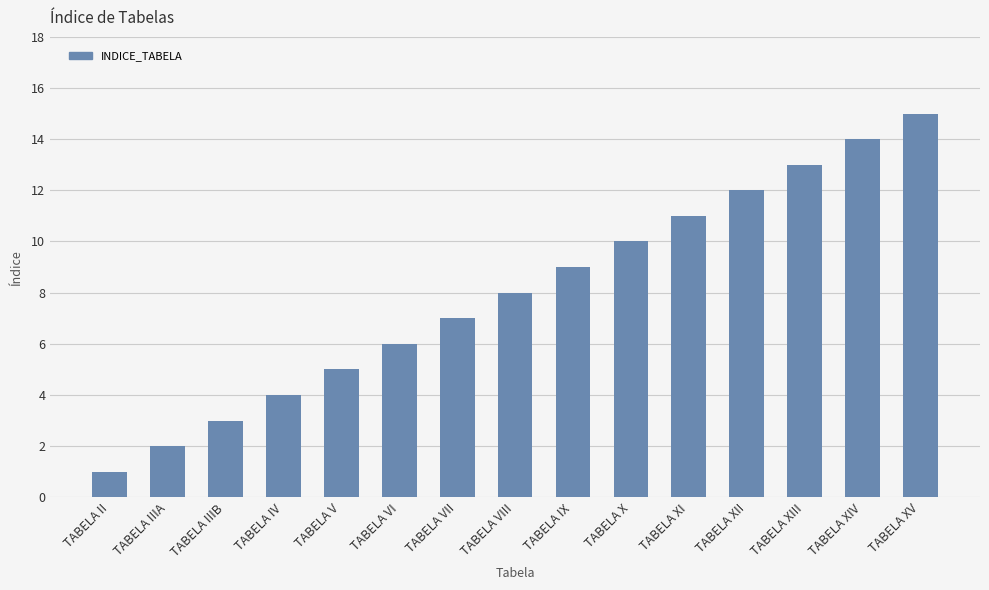

At which label is the value closest to 8?

TABELA VIII